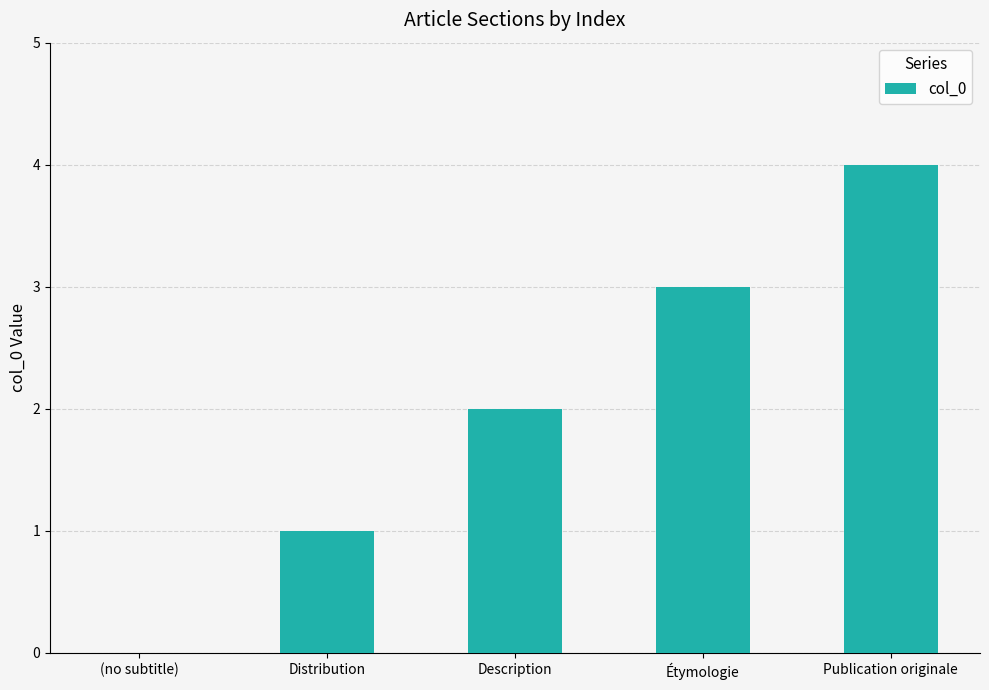

Which has a higher value, Publication originale or Étymologie?

Publication originale